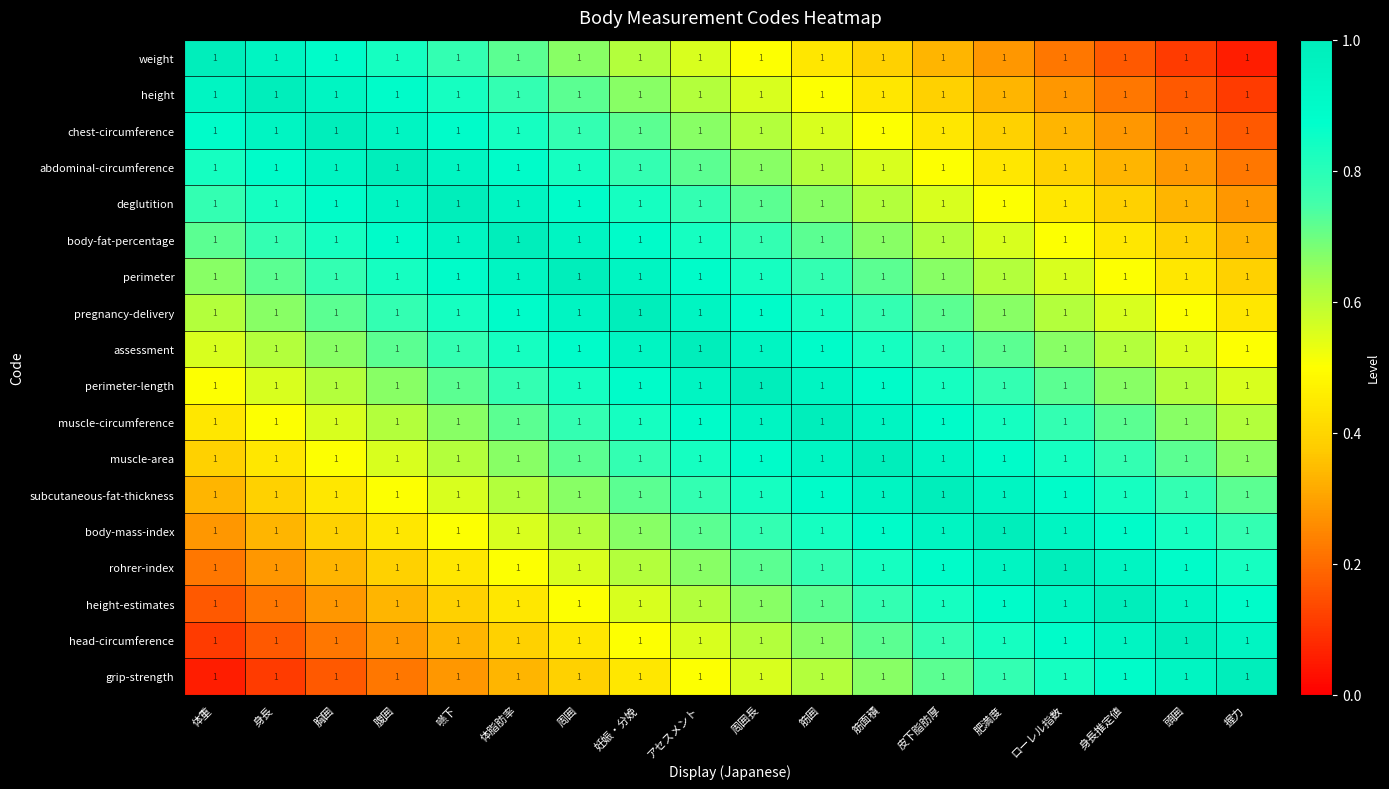

At which category is the sum across all series the highest?

アセスメント